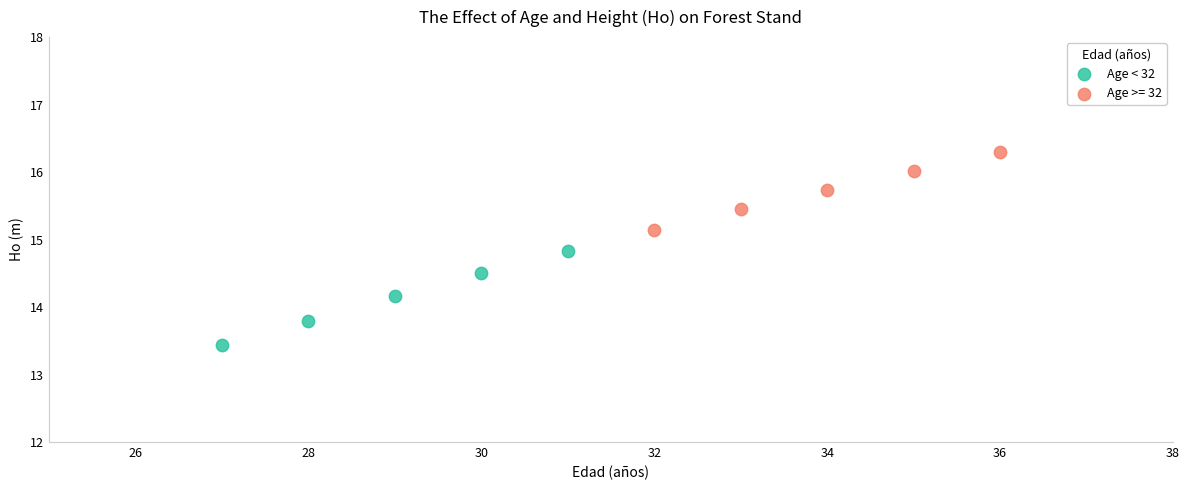

Which series reaches the minimum Y coordinate?

Age < 32